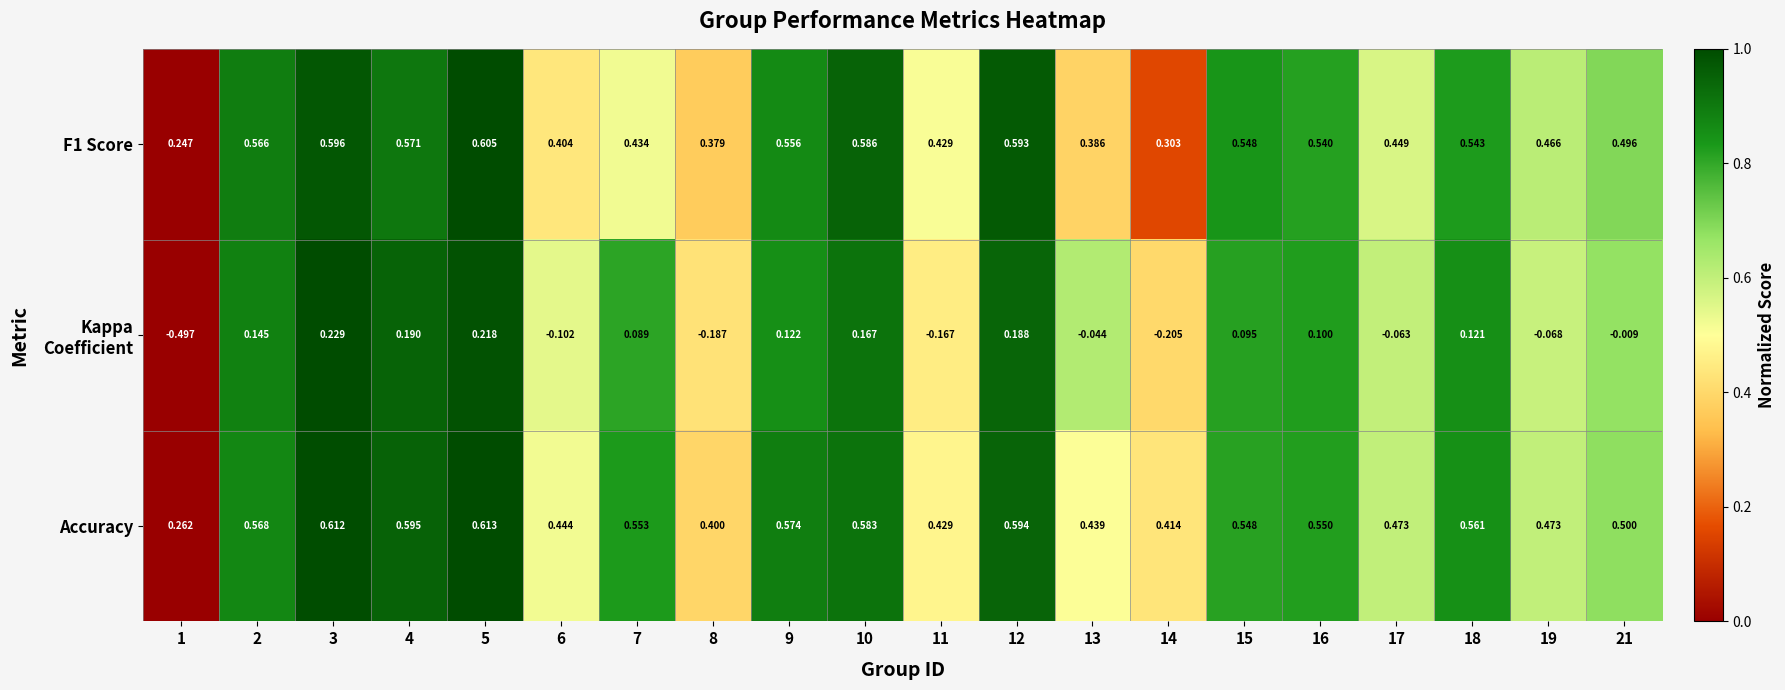

Which series has the largest total across all categories?

Accuracy